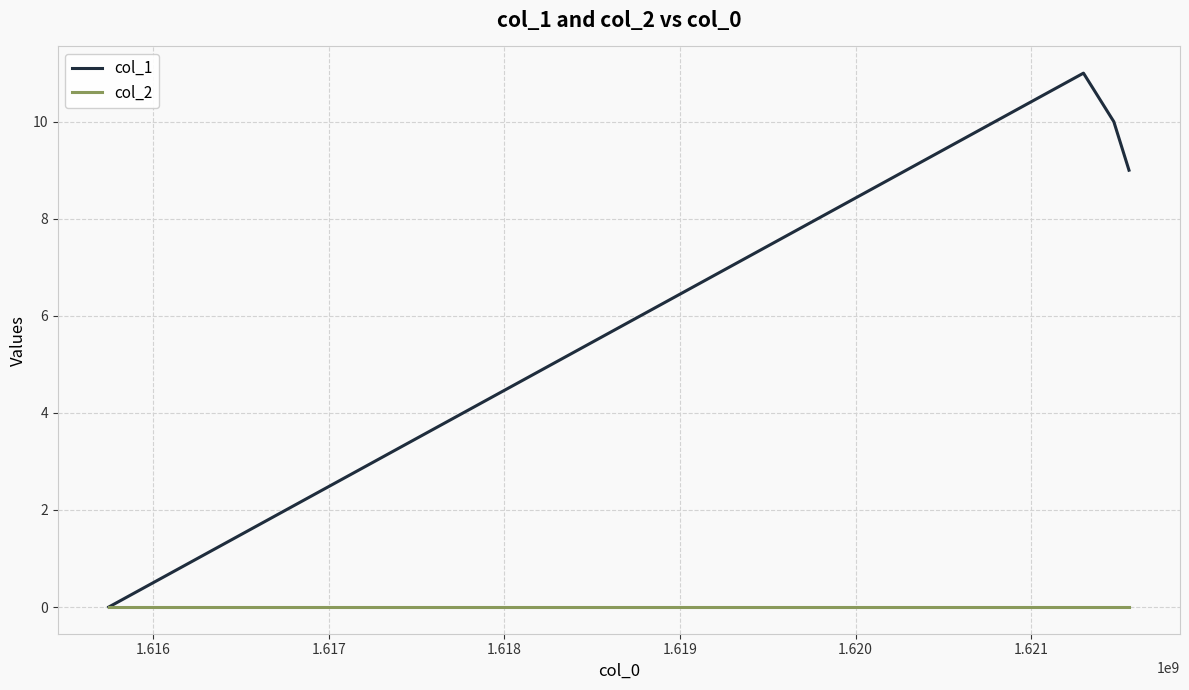

Which series has the largest total across all categories?

col_1